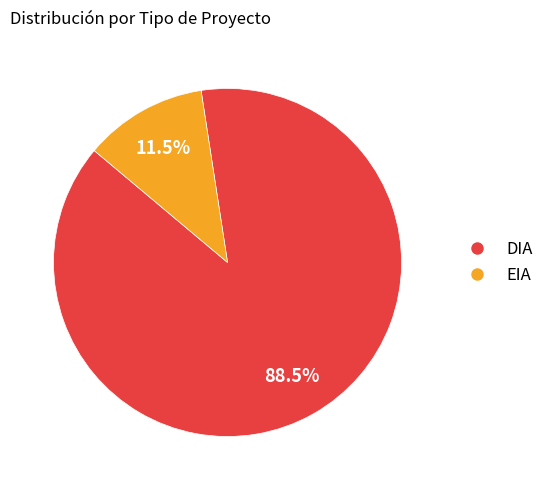

Which has a higher value, DIA or EIA?

DIA